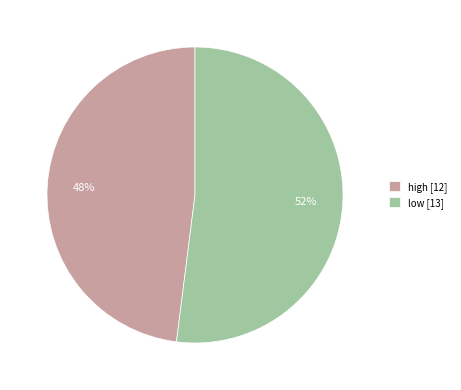

Combined, do low and high account for over 50%?

Yes